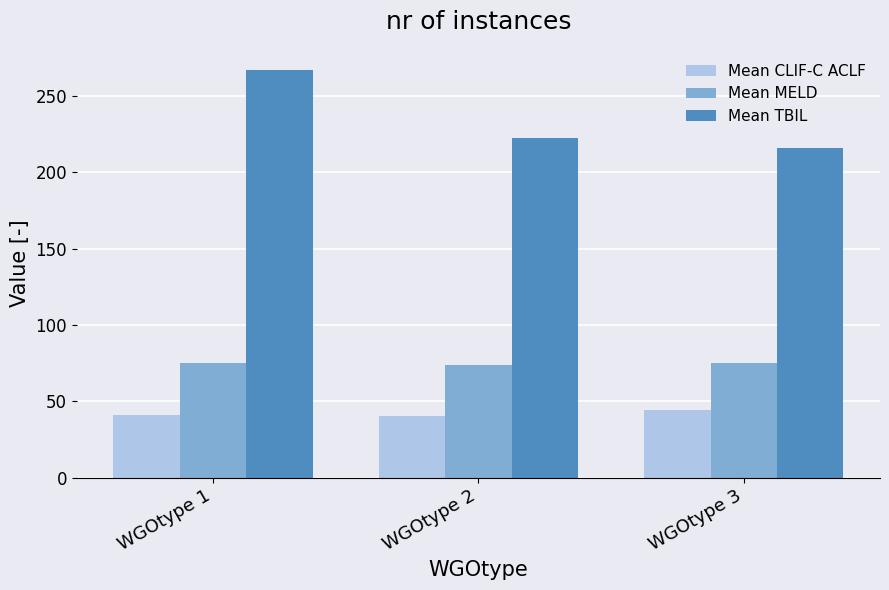

How many bars are there in total?

9